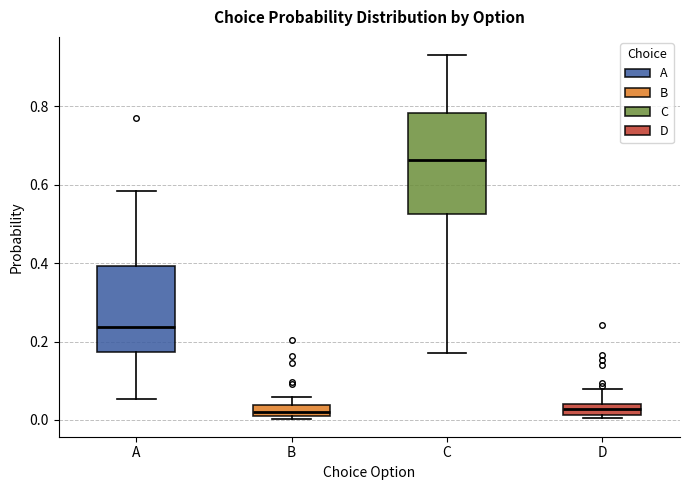

Which box has the highest median line?

C